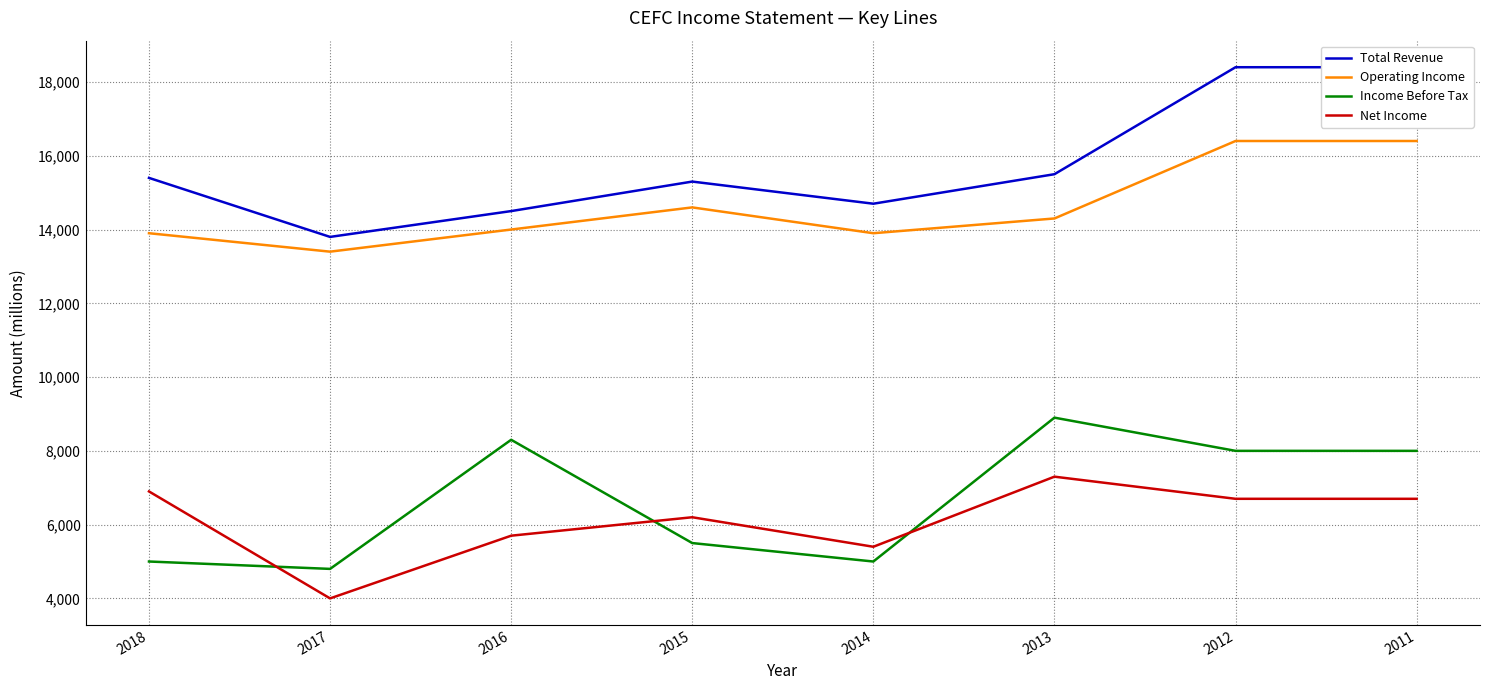

True or false: Net Income has a value of 6900 at 2018.

True